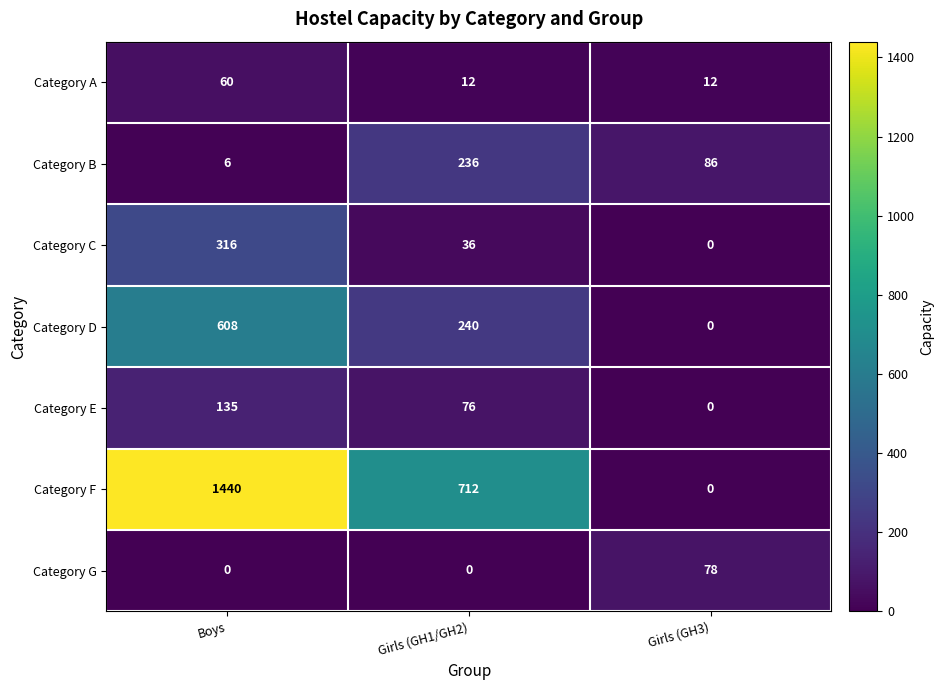

At which label does Category E reach its peak?

Boys